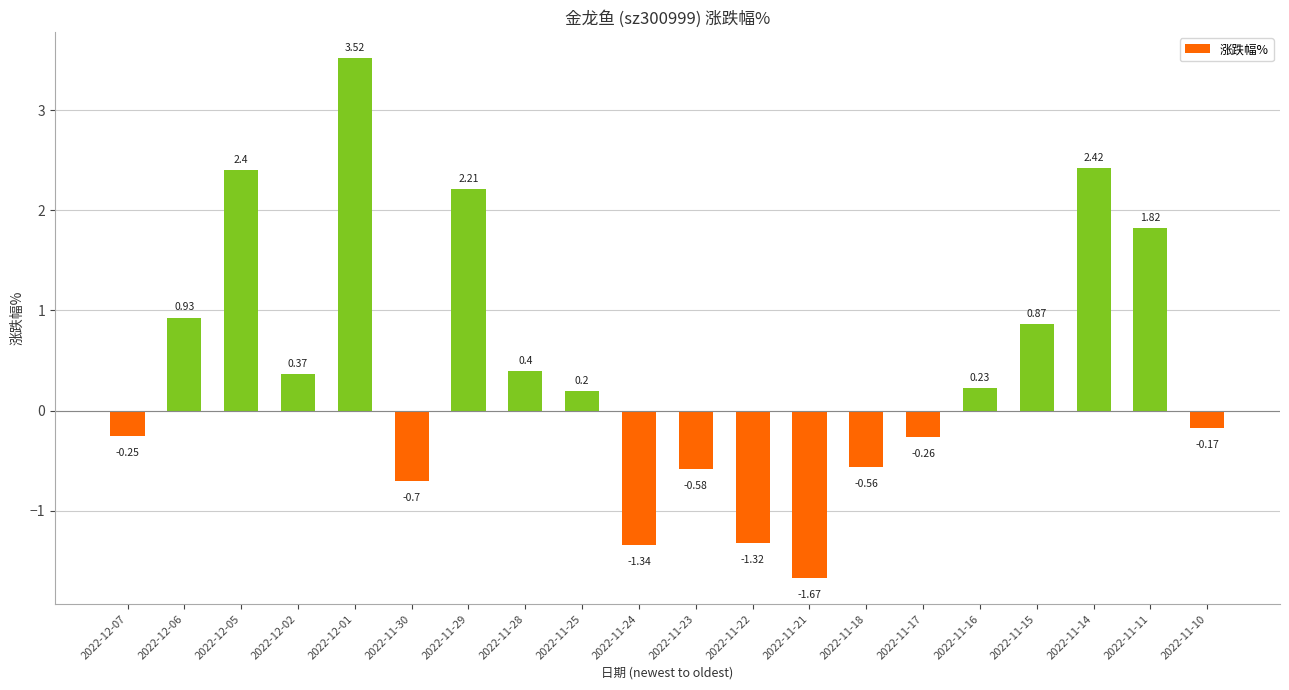

At which category does the chart reach its minimum across all series?

2022-11-21